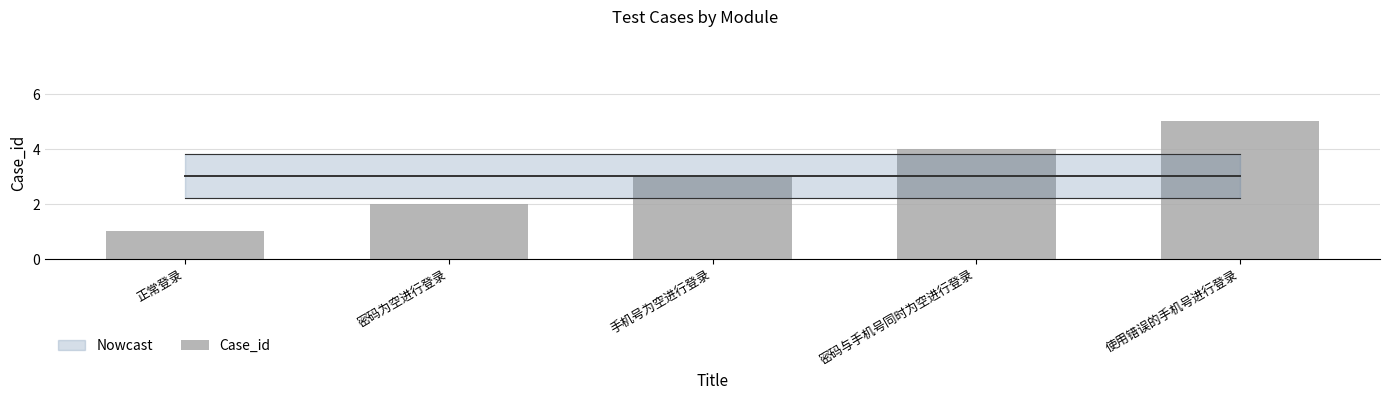

What is the change in value from 正常登录 to 手机号为空进行登录?

+2